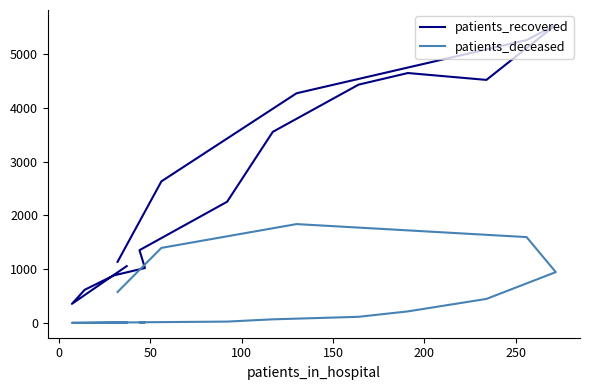

How many interior local valleys does the patients_recovered series have?

2